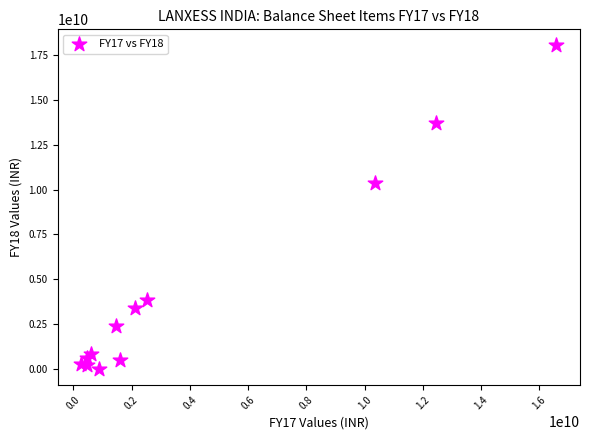

What Y value in the scatter plot is closest to 9017560000?

10345120000